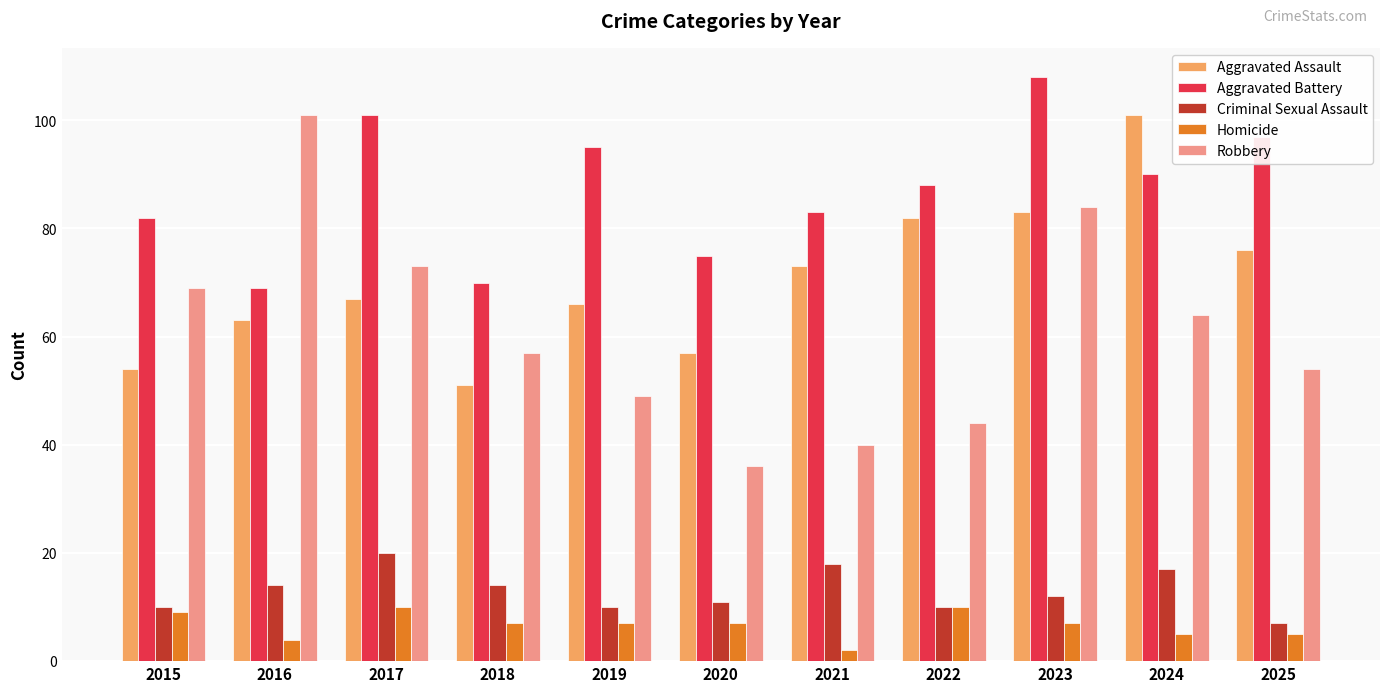

How many bars are there in each group?

5